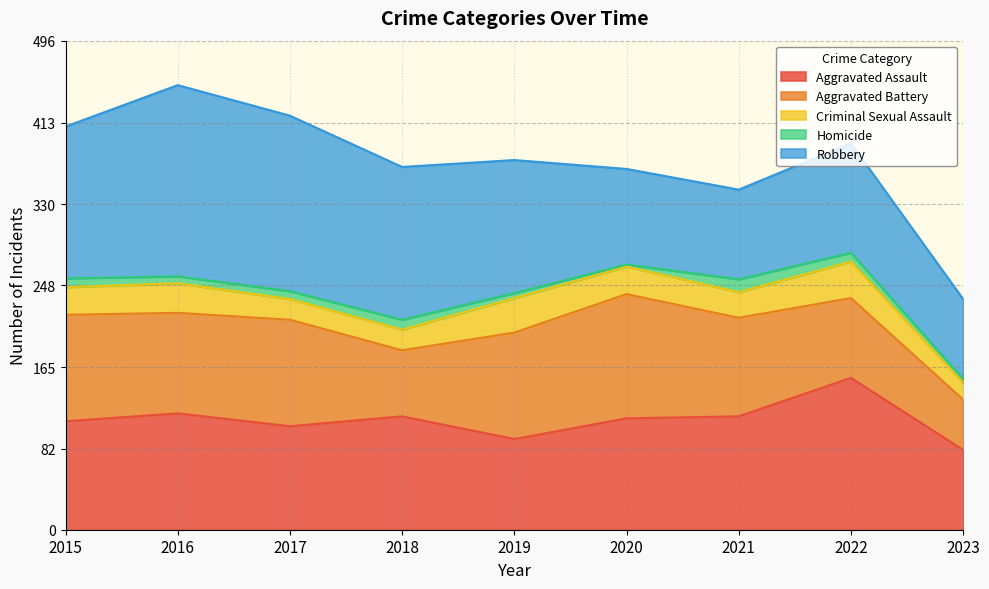

Is the value of Criminal Sexual Assault at 2023 greater than the value of Homicide at 2017?

Yes